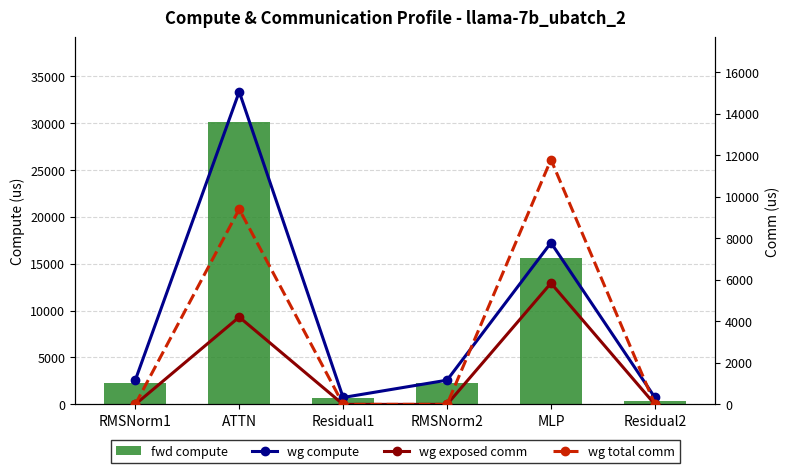

At which label does fwd compute reach its minimum?

Residual2